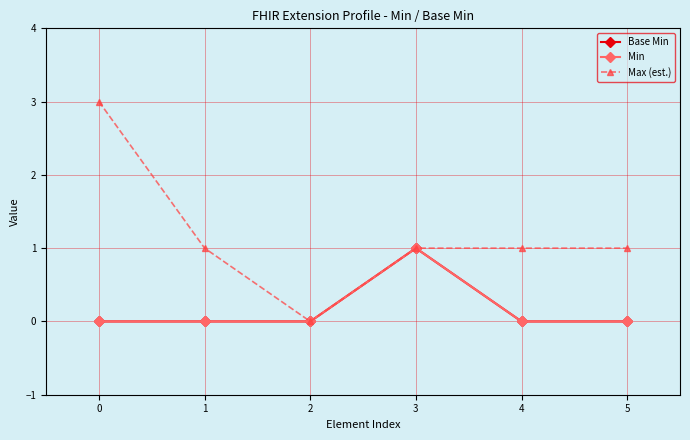

Rank the series by their maximum value, from lowest to highest.

Base Min, Min, Max (est.)